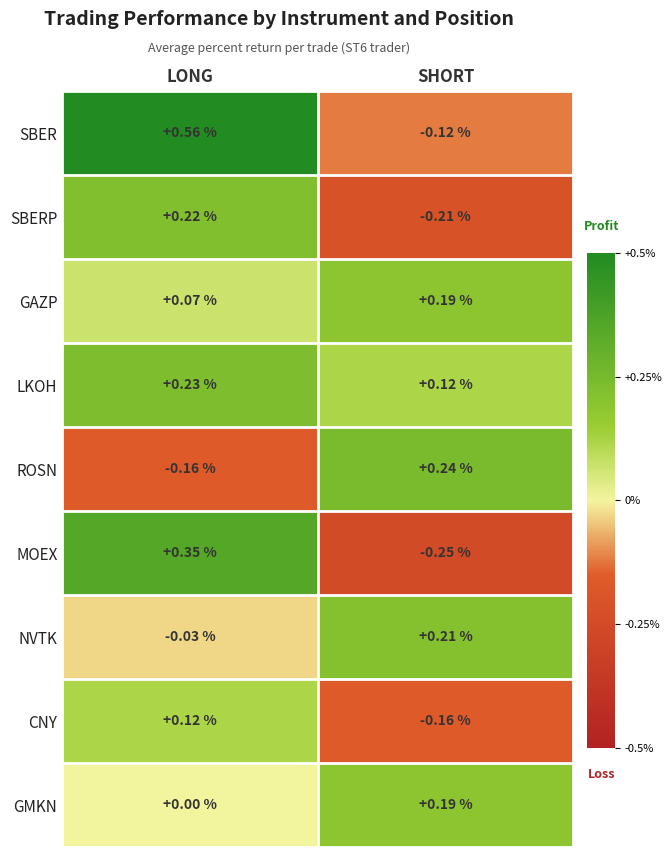

Which category has the highest value in the MOEX series?

LONG